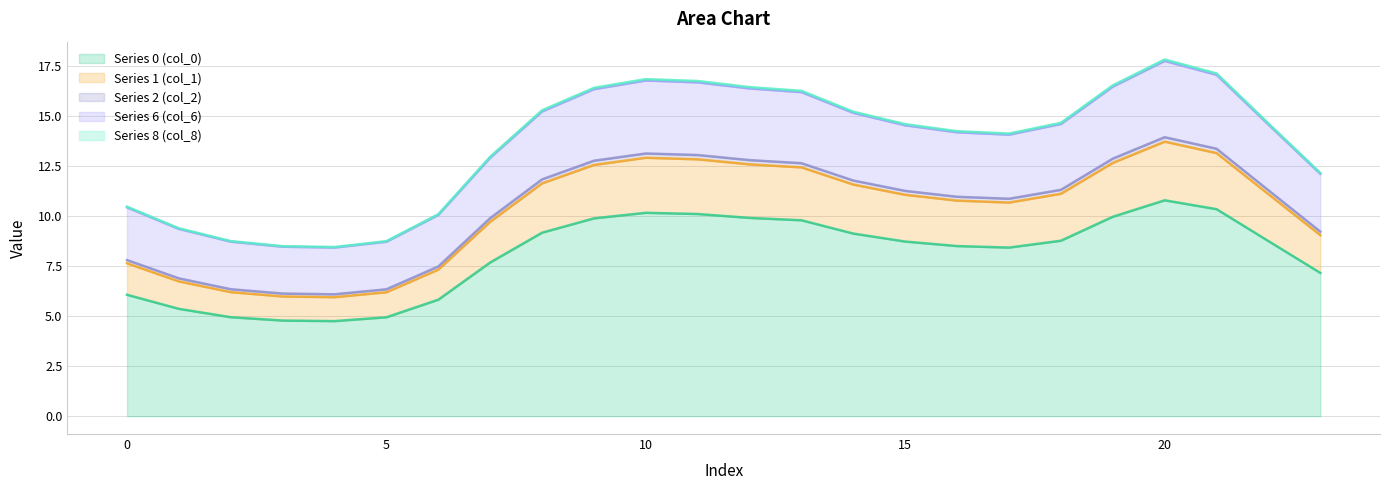

At which label is col_0 closest to 7?

23